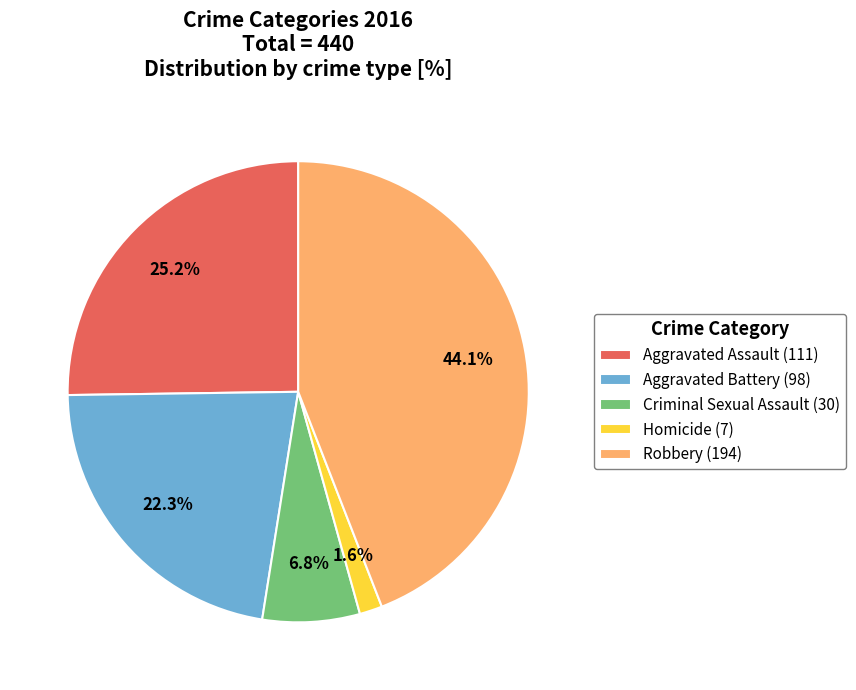

The Robbery slice represents 44% of the pie. True or false?

True